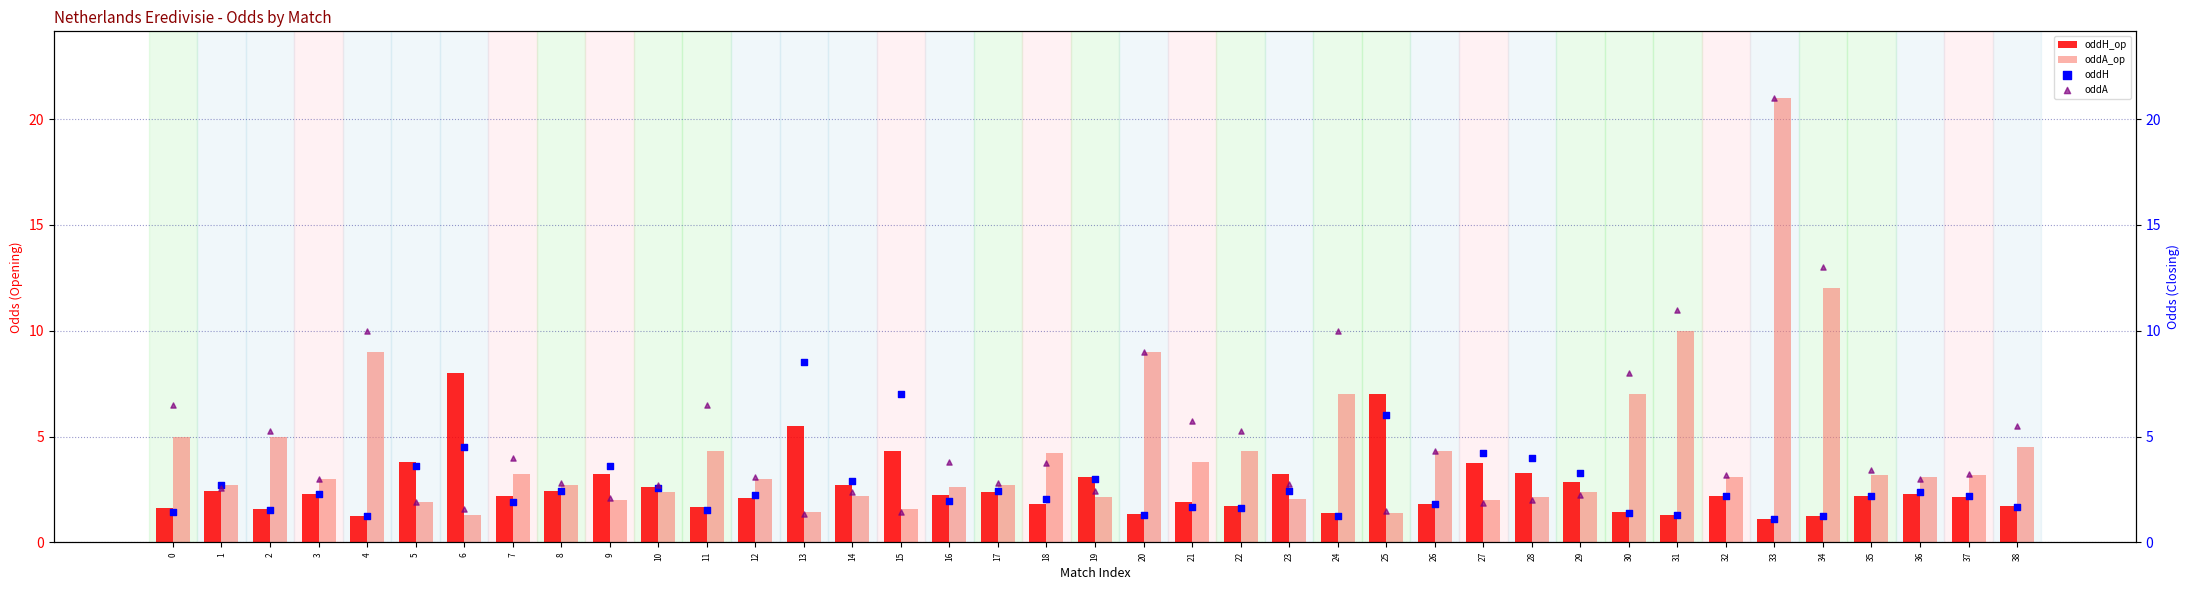

What are all the series names shown in the legend?

oddH_op, oddA_op, oddH, oddA